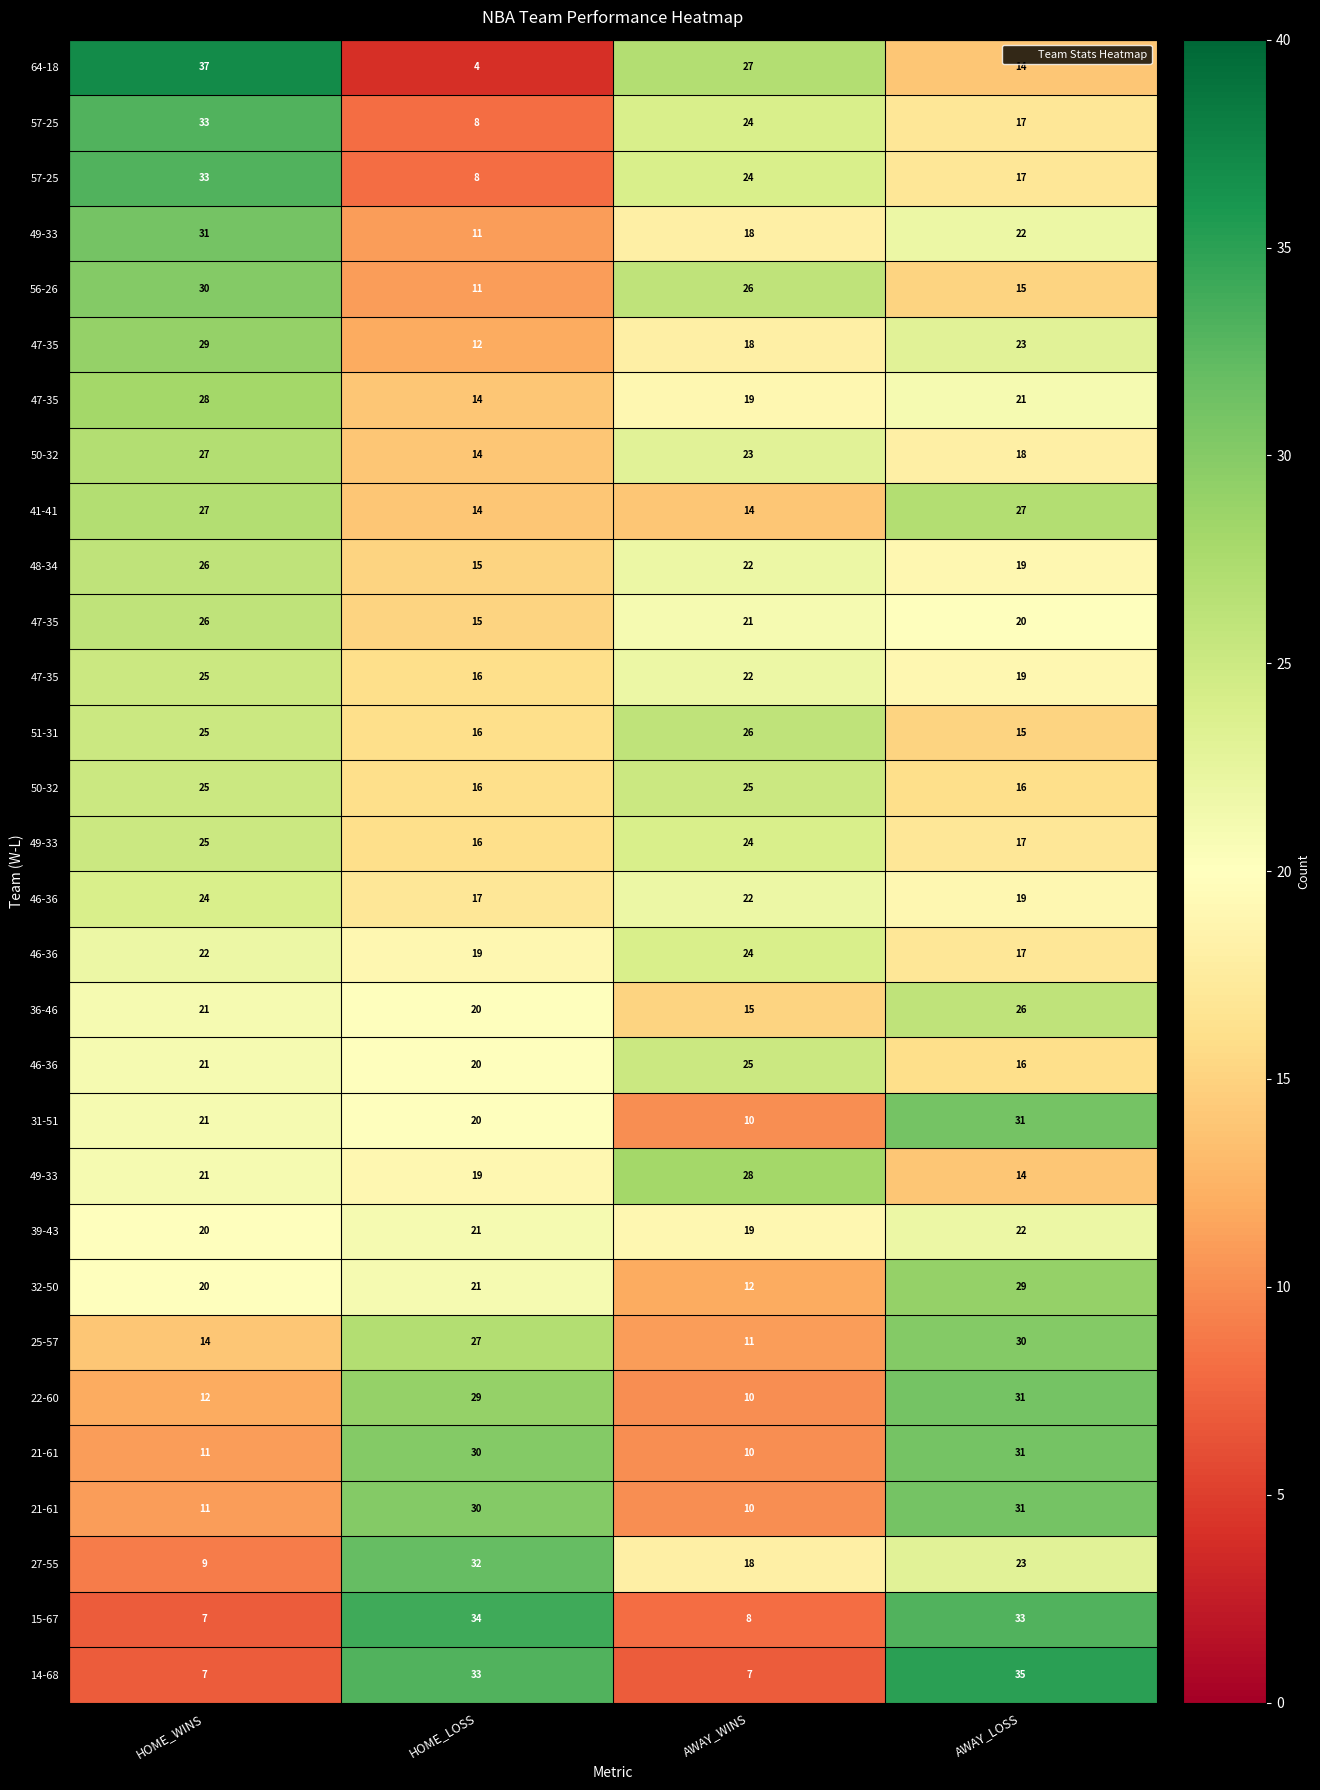

How many series are shown in this chart?

30